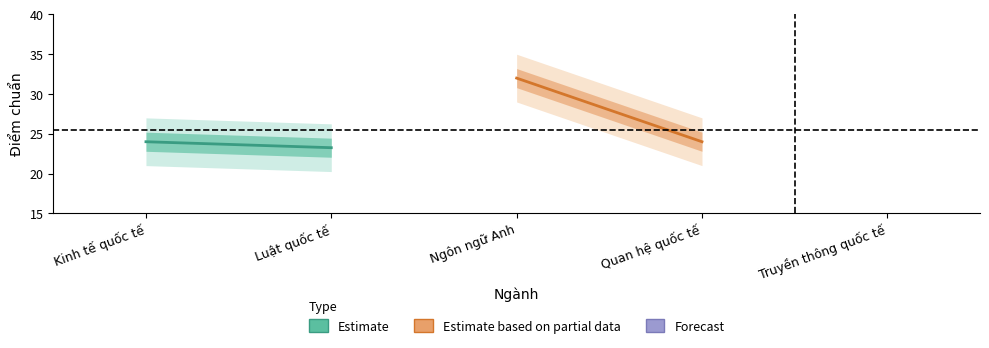

What is the average value of the Estimate based on partial data series?

28.0